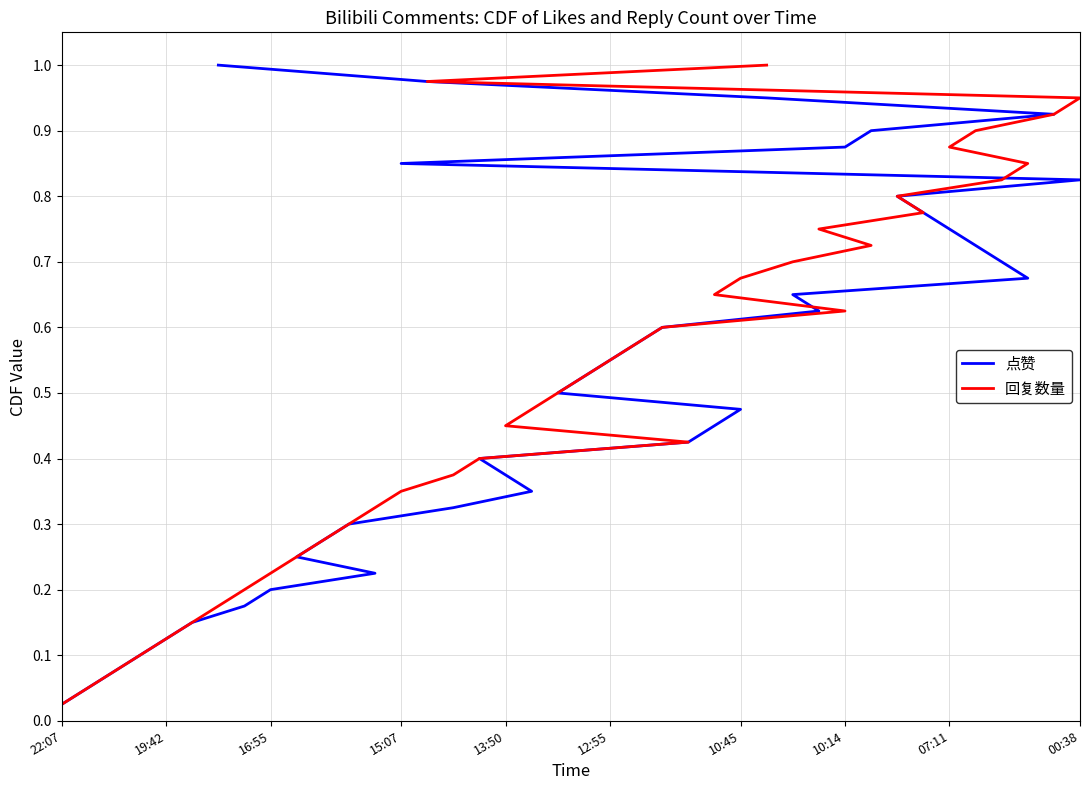

Reading left to right, what are all the values shown in this chart?

点赞: 0.0	0.1	0.1	0.1	0.1	0.1	0.2	0.2	0.2	0.2	0.3	0.3	0.3	0.3	0.4	0.4	0.4	0.5	0.5	0.5	0.5	0.6	0.6	0.6	0.6	0.7	0.7	0.7	0.7	0.8	0.8	0.8	0.8	0.8	0.9	0.9	0.9	0.9	1.0	1.0
回复数量: 0.0	0.1	0.1	0.1	0.1	0.1	0.2	0.2	0.2	0.2	0.3	0.3	0.3	0.3	0.4	0.4	0.4	0.5	0.5	0.5	0.5	0.6	0.6	0.6	0.6	0.7	0.7	0.7	0.7	0.8	0.8	0.8	0.8	0.8	0.9	0.9	0.9	0.9	1.0	1.0